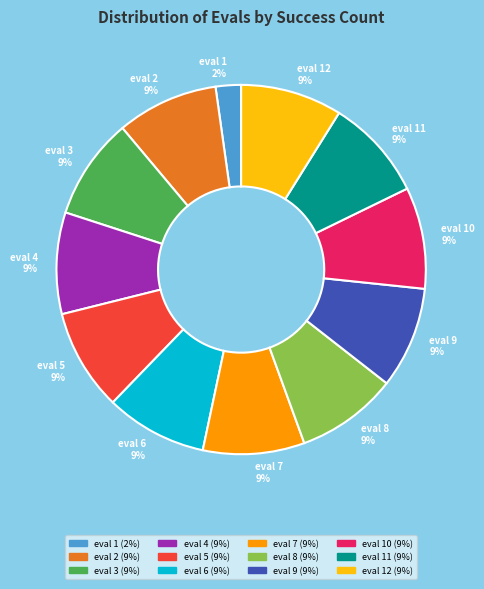

To the nearest percent, what percentage of the pie is eval 5?

9%